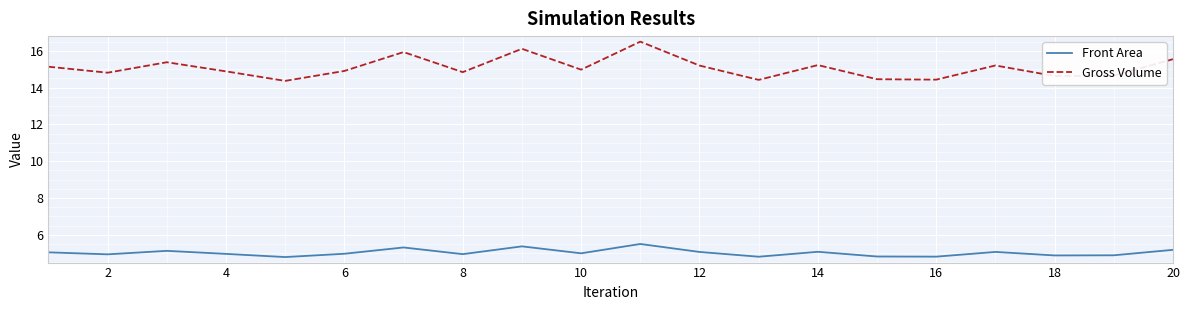

What is the sum of all Gross Volume values?

301.6